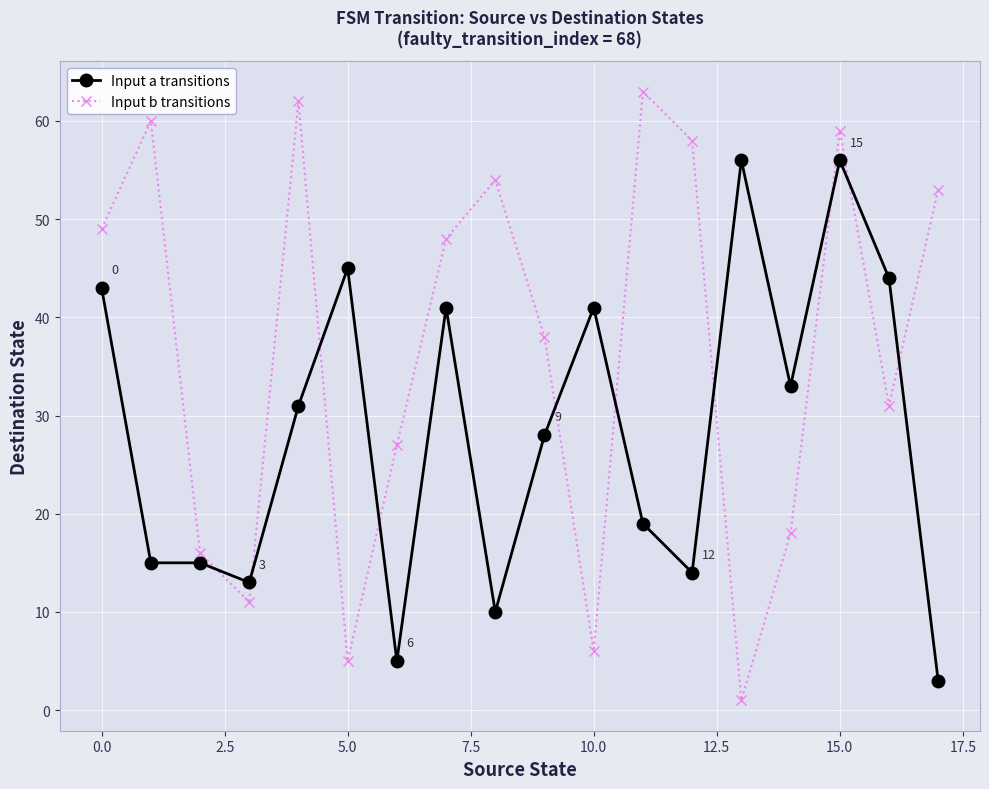

Which series ends up on top after the final intersection of Input a transitions and Input b transitions?

Input b transitions